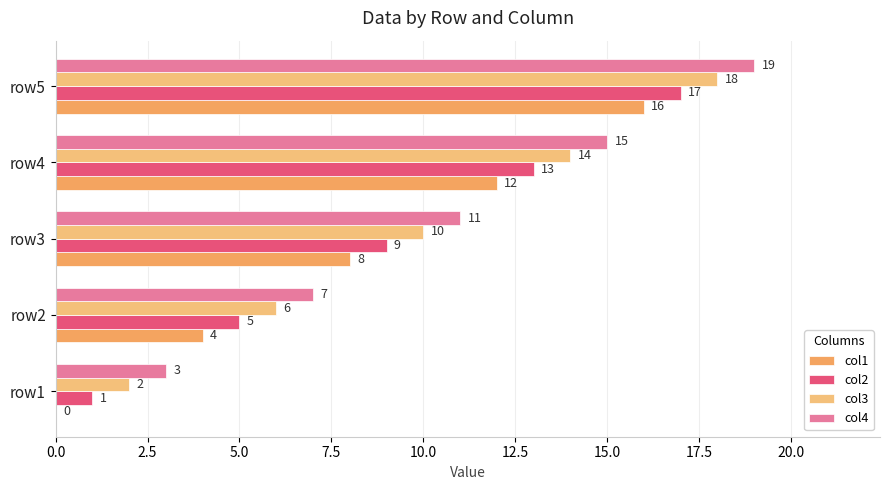

At which category does the chart reach its peak across all series?

row5